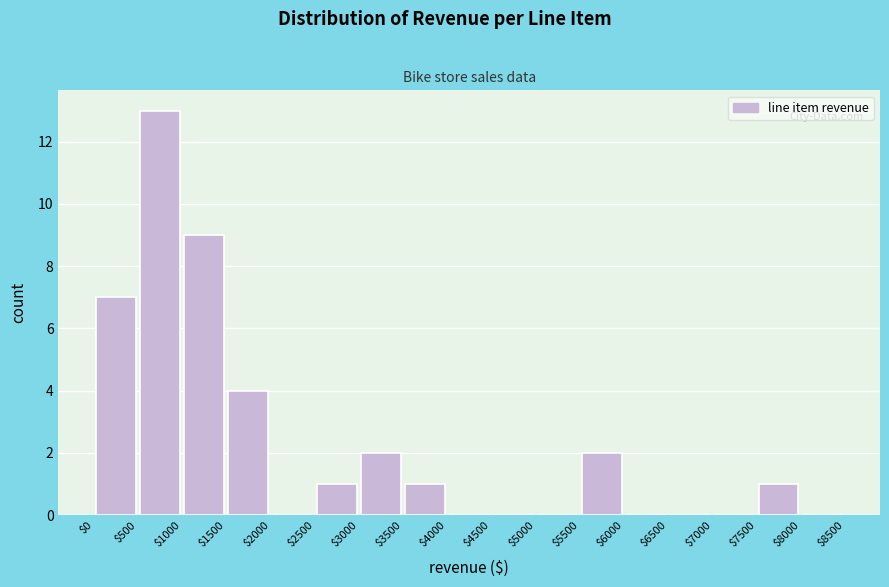

Reading left to right, list every bar in this chart as the range it spans on the x-axis followed by its height. The values are not printed on the chart, so give them approximately, as read against the axis.

$0 to $500: 7
$500 to $1000: 13
$1000 to $1500: 9
$1500 to $2000: 4
$2000 to $2500: 0
$2500 to $3000: 1
$3000 to $3500: 2
$3500 to $4000: 1
$4000 to $4500: 0
$4500 to $5000: 0
$5000 to $5500: 0
$5500 to $6000: 2
$6000 to $6500: 0
$6500 to $7000: 0
$7000 to $7500: 0
$7500 to $8000: 1
$8000 to $8500: 0